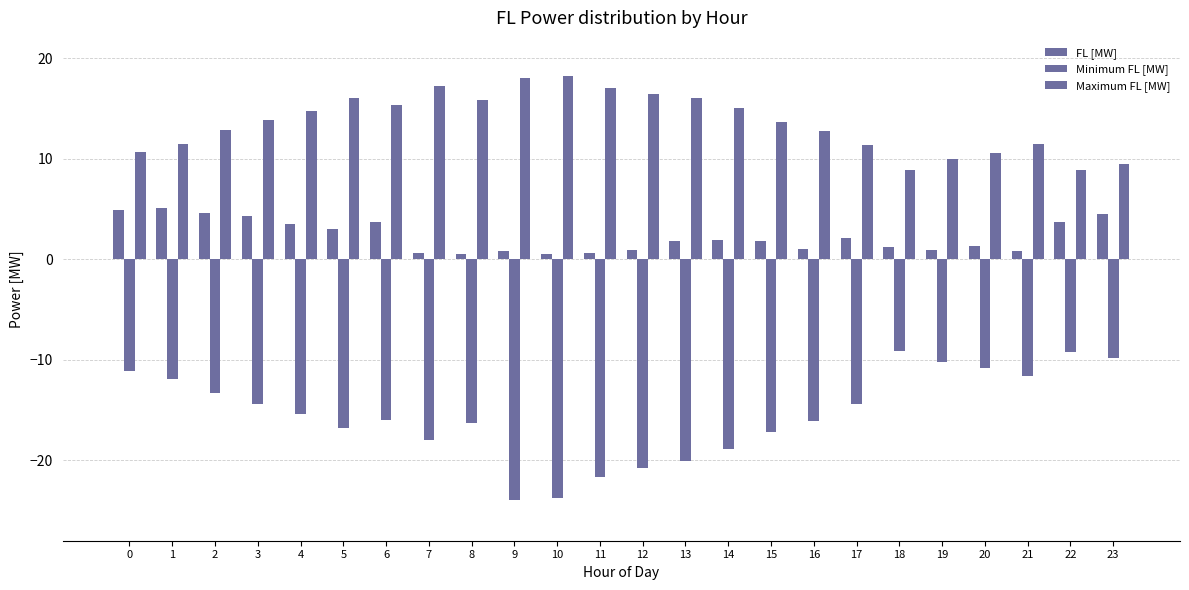

How many bars are there in each group?

3